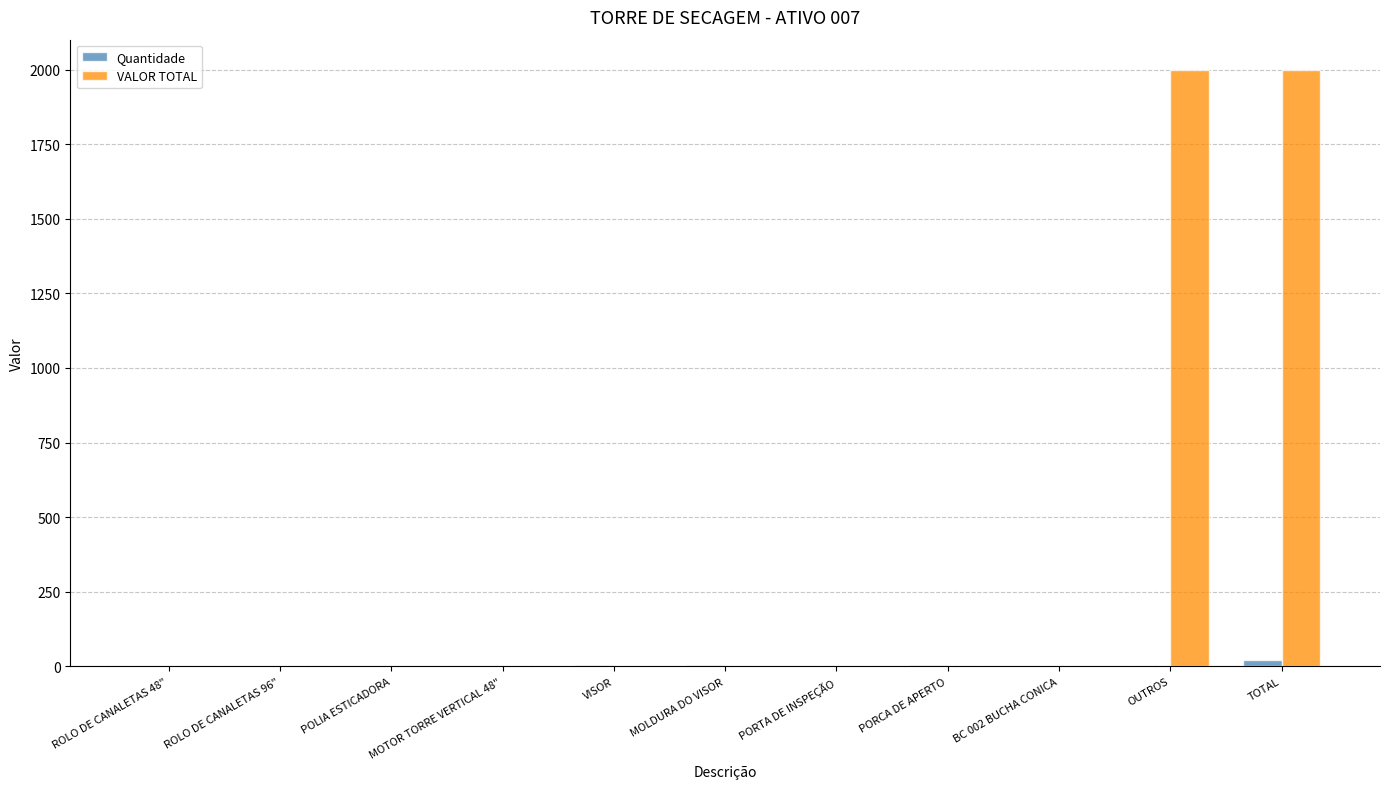

What is the maximum value shown in the chart?

2000